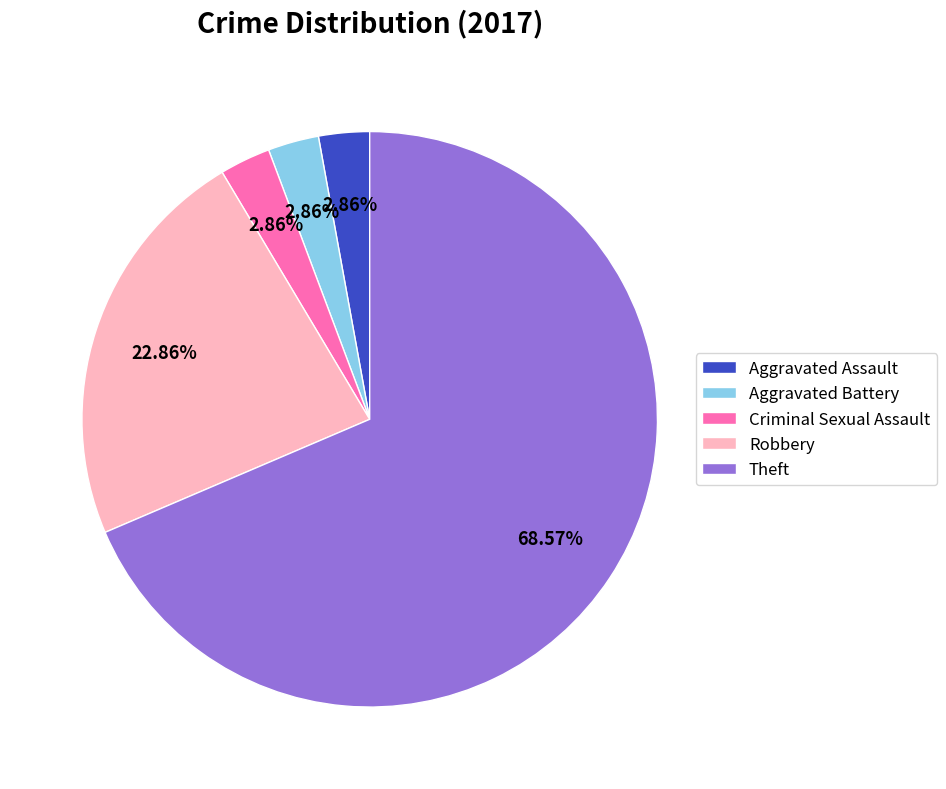

Is Robbery the majority of the pie?

No